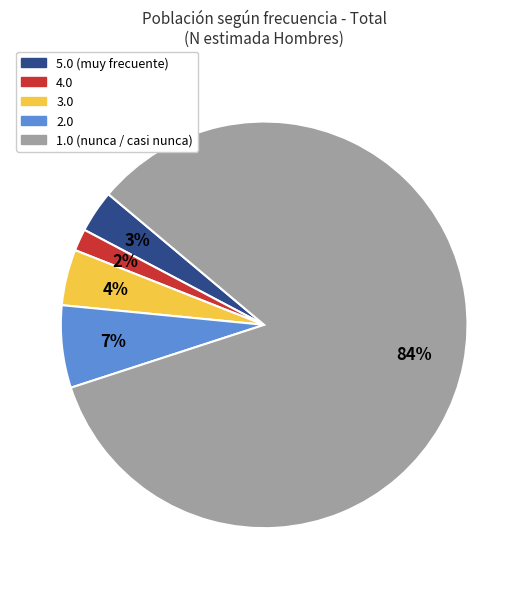

To the nearest percent, what is the difference between the 2.0 and 1.0 slice percentages?

77%